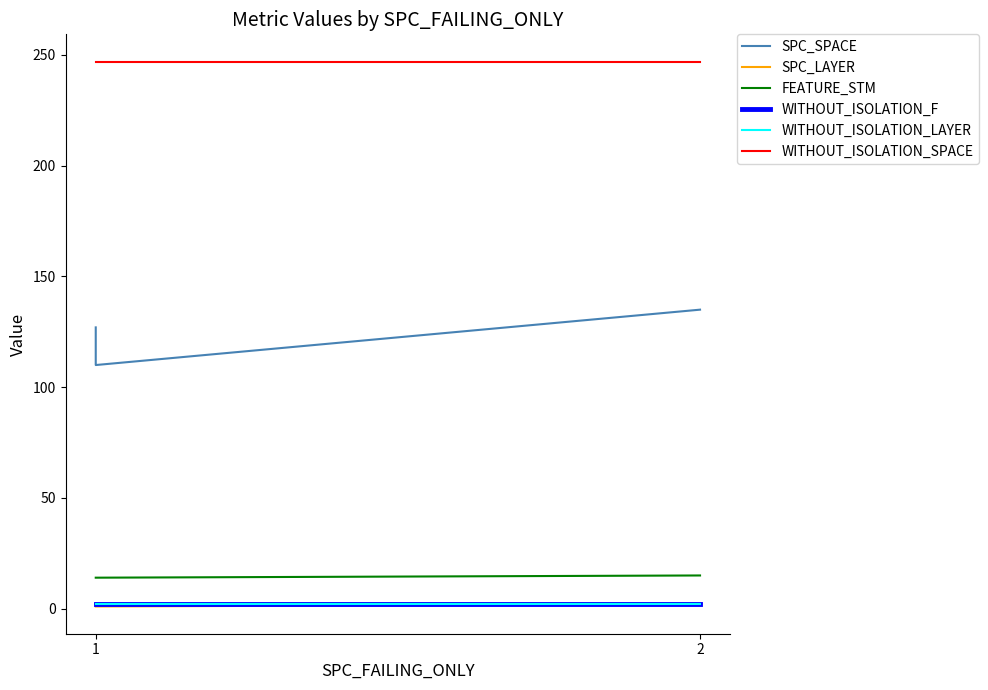

Which series has the widest spread of values?

SPC_SPACE